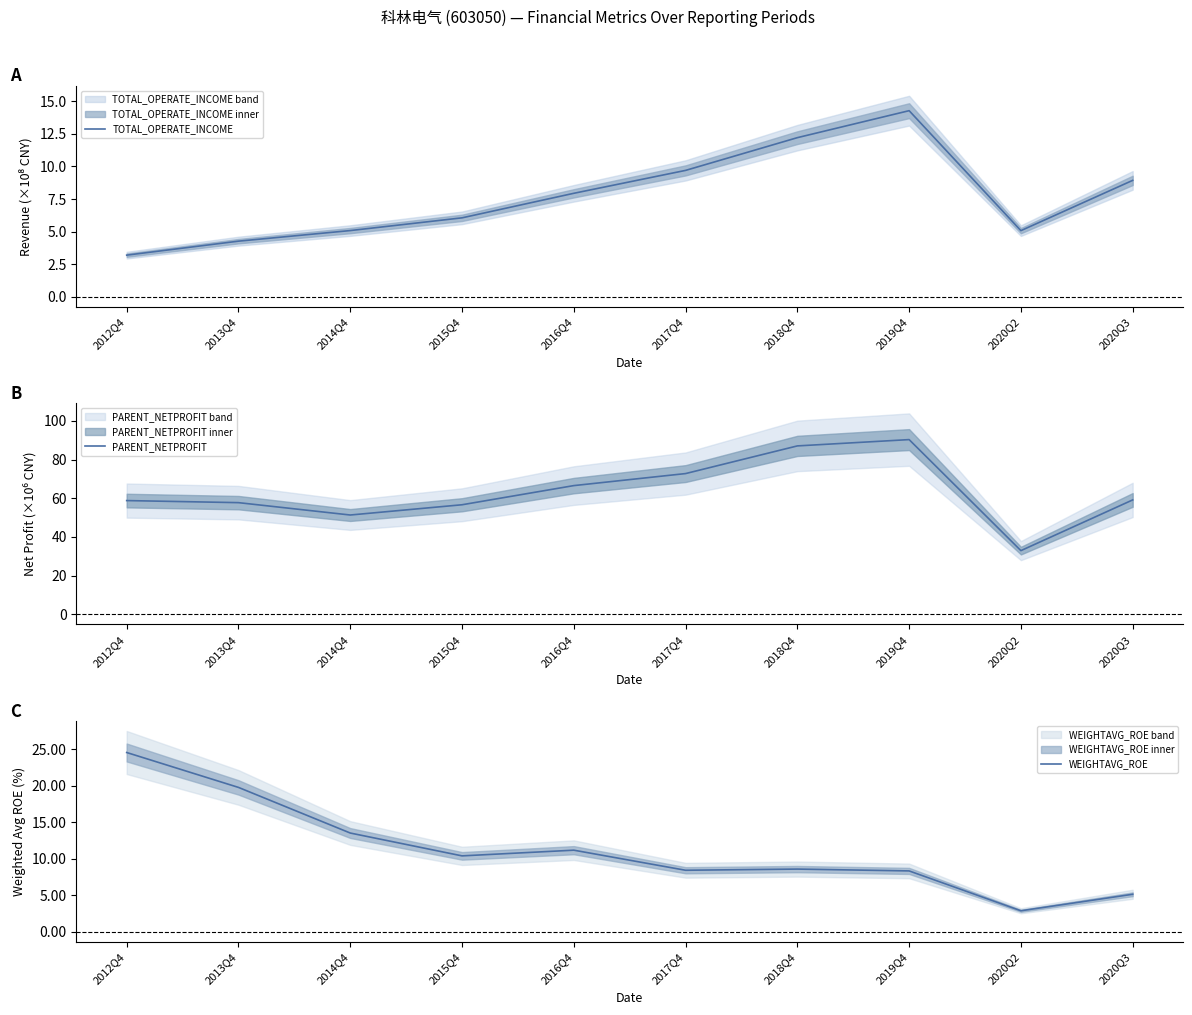

How many interior local peaks does the WEIGHTAVG_ROE series have?

2